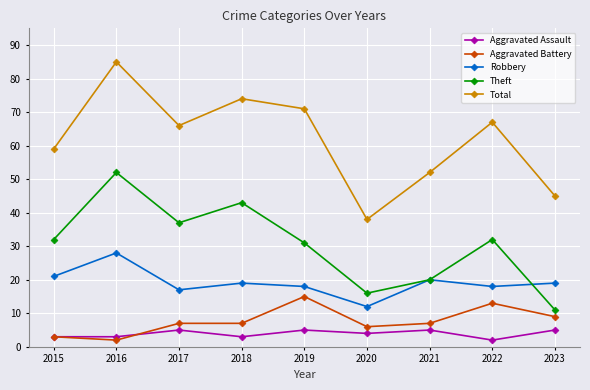

Which series has the largest range (max minus min)?

Total